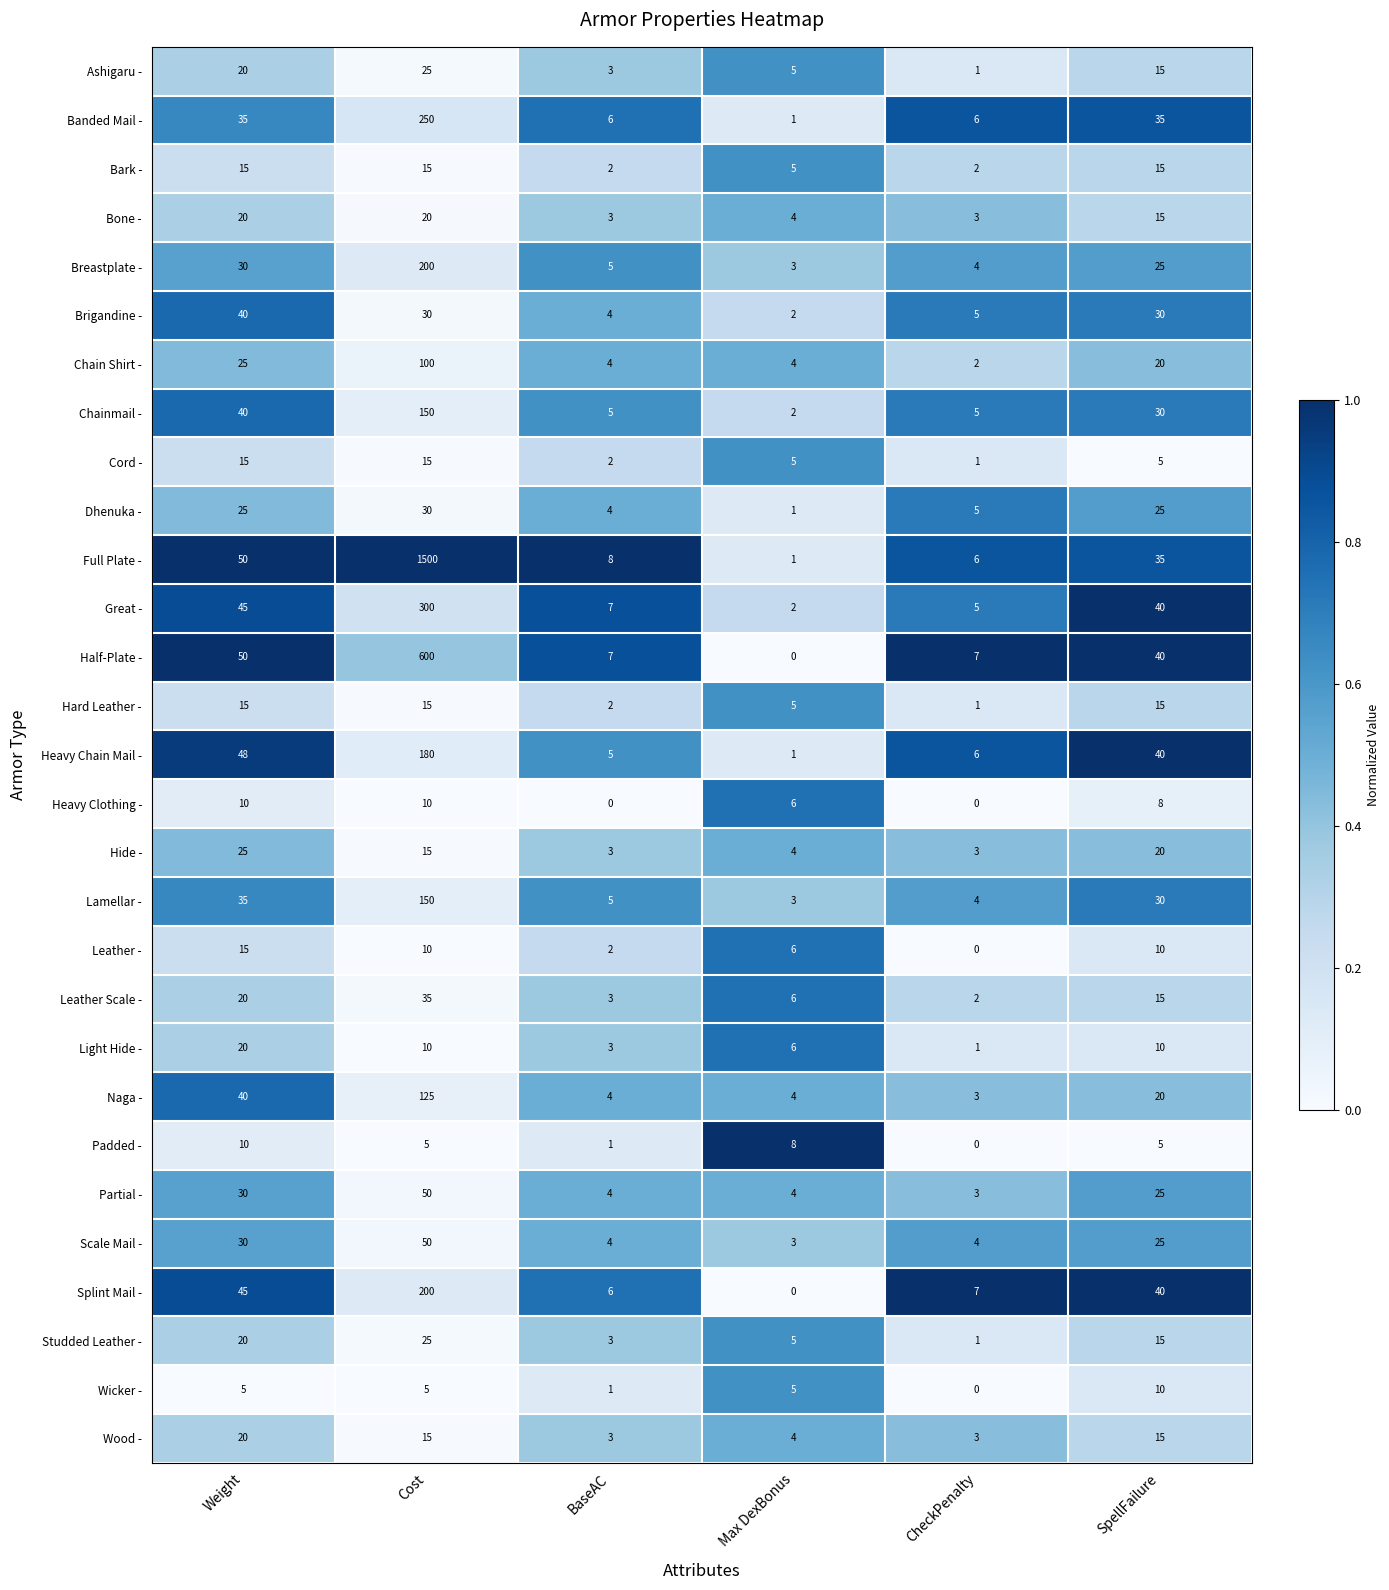

At which category is the sum across all series the highest?

Cost